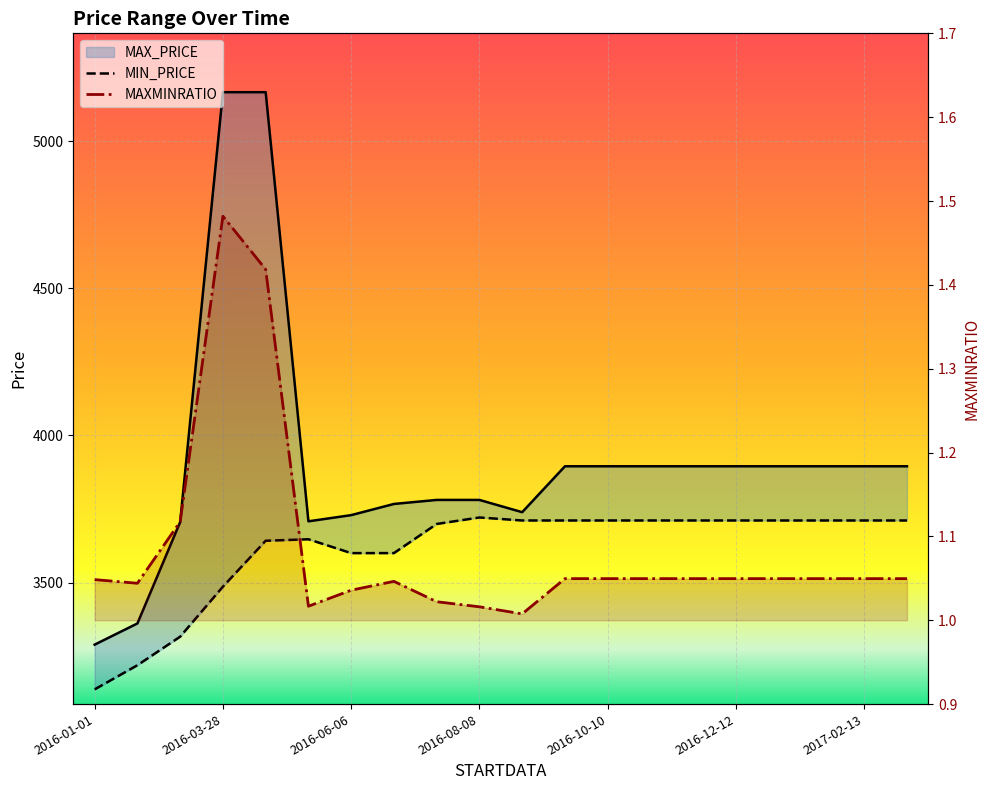

At how many categories does at least one series exceed 1432?

20